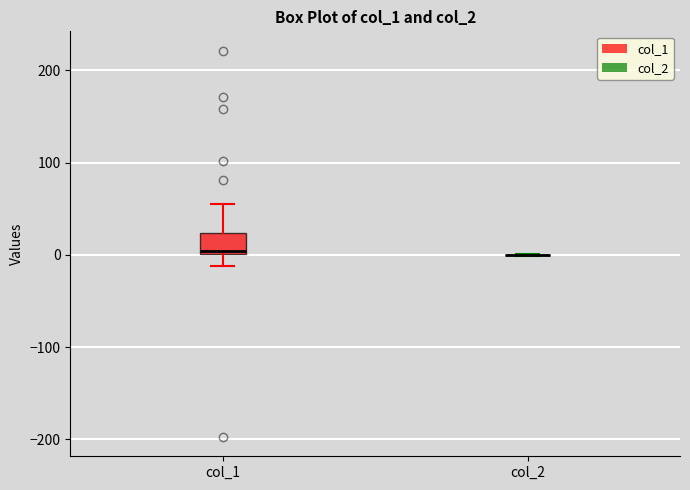

Reading left to right, transcribe this box plot: for each box, give where its median line is, the range the box spans, and where its two whiskers end, as read against the y-axis. The values are not printed on the chart, so give them approximately, as read against the axis.

col_1: median 0 (just above the box's lower edge), box 0 to 20, whiskers -10 to 60
col_2: box collapsed to a line at 0, whiskers 0 to 0